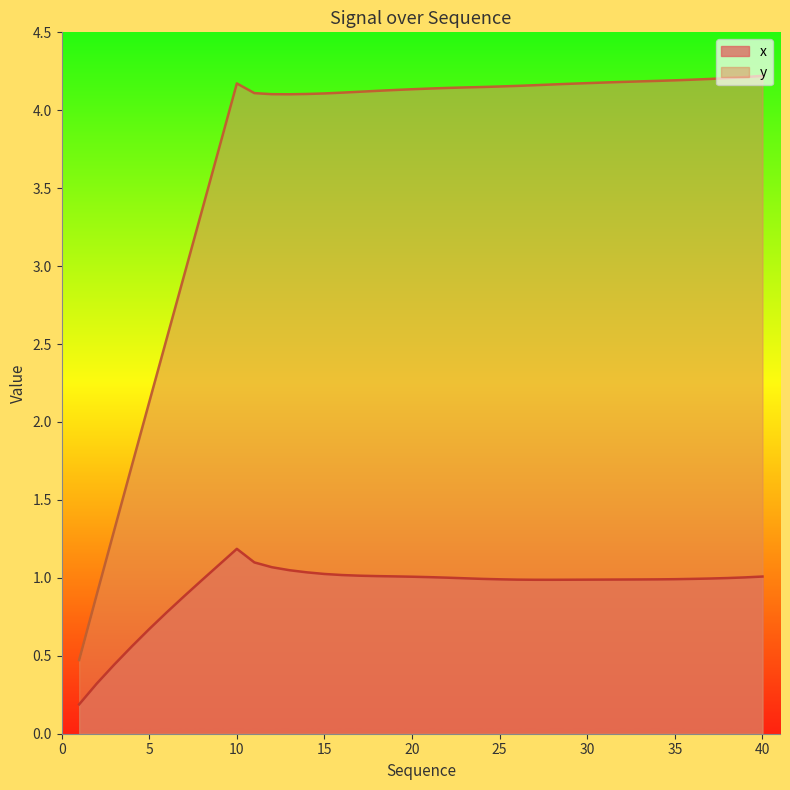

True or false: y has a value of 2.1 at 40.

False